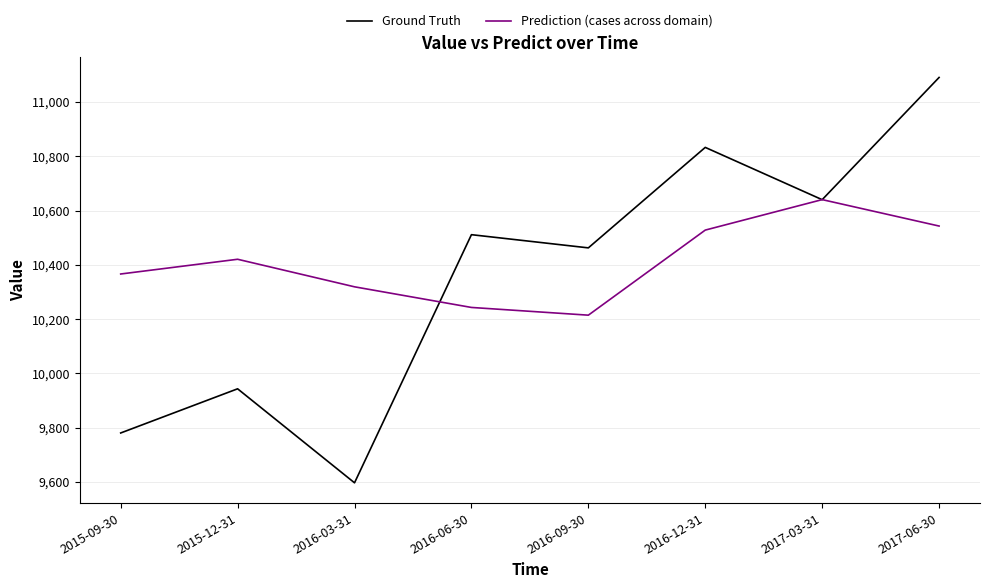

Which label corresponds to the largest value in the chart?

2017-06-30